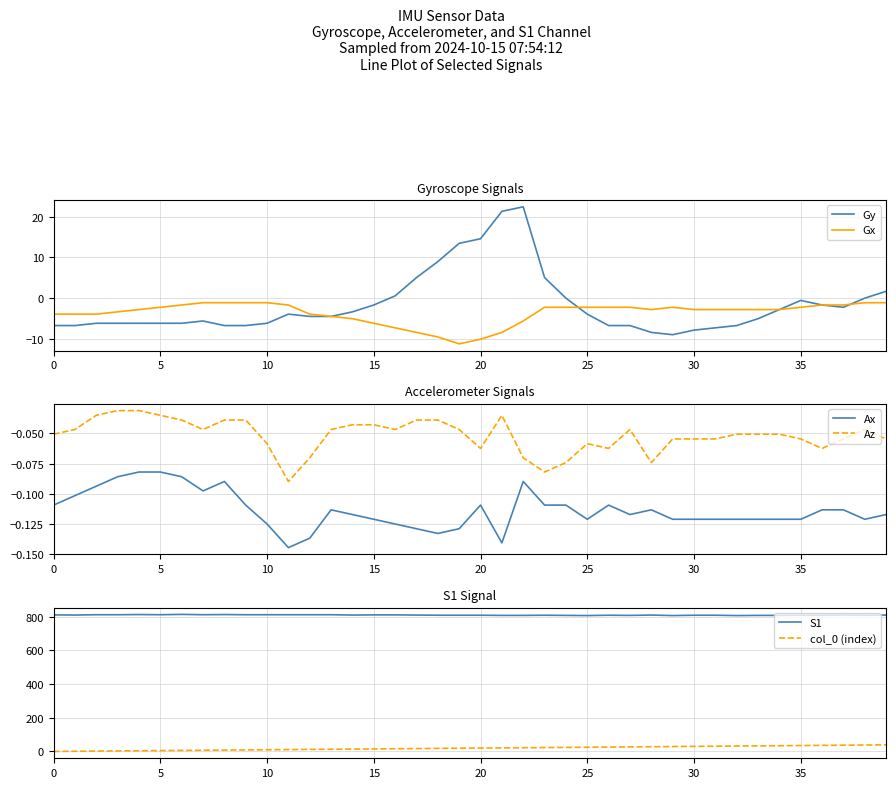

At which label does Gy reach its minimum?

29